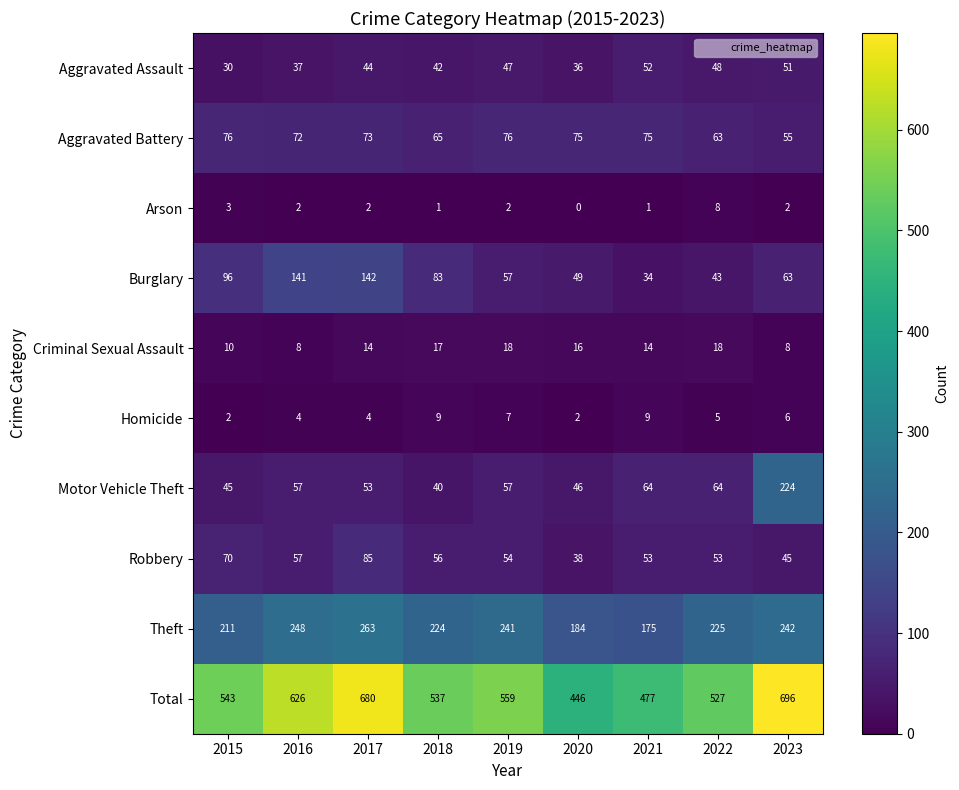

At which category does the chart reach its peak across all series?

2023